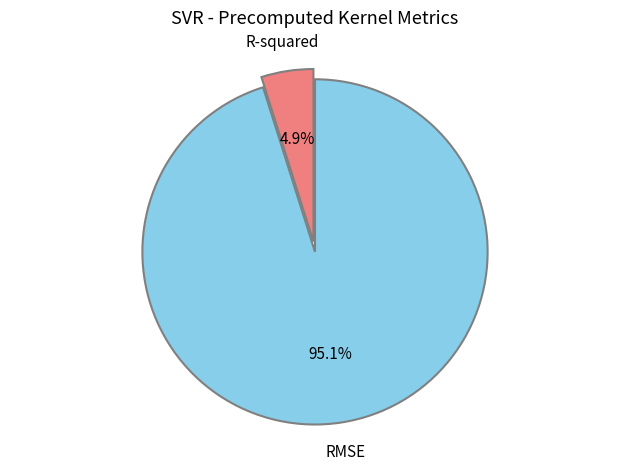

What is the majority slice?

RMSE